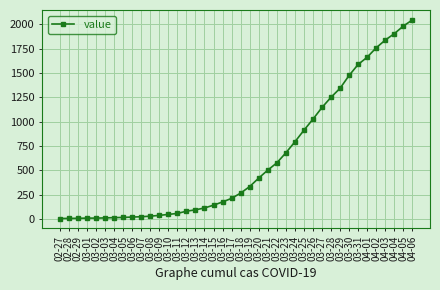

What is the greatest value displayed?

2046